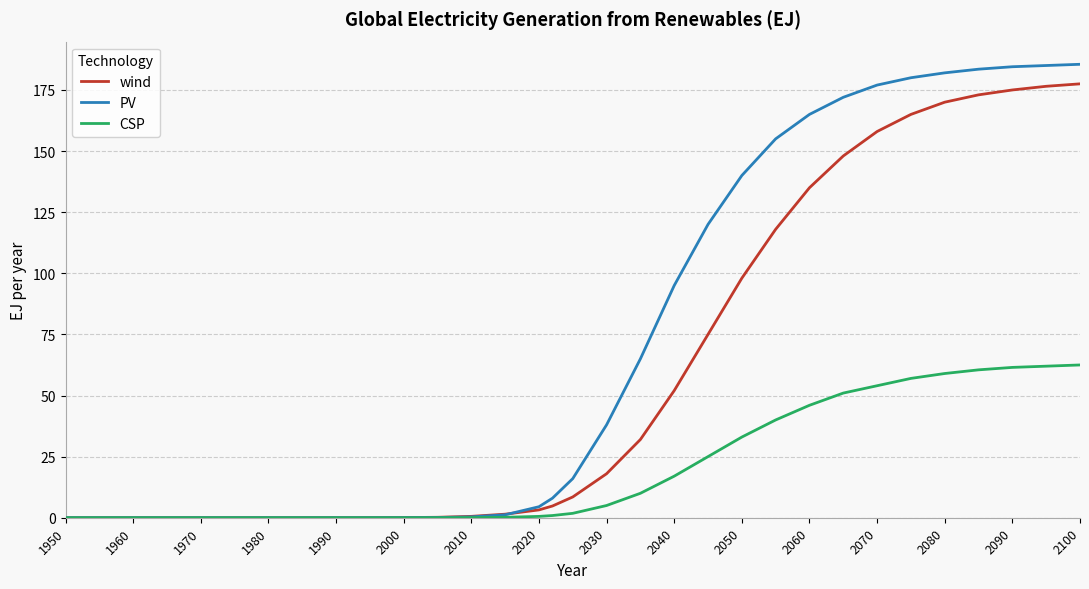

Rank the series by their average value, from highest to lowest.

PV, wind, CSP